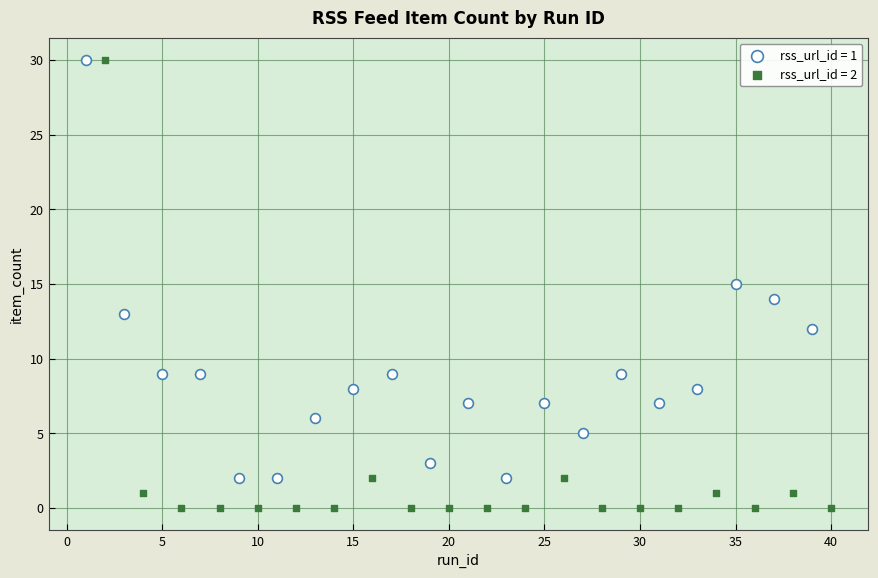

Which series contains the lowest Y value?

rss_url_id = 2